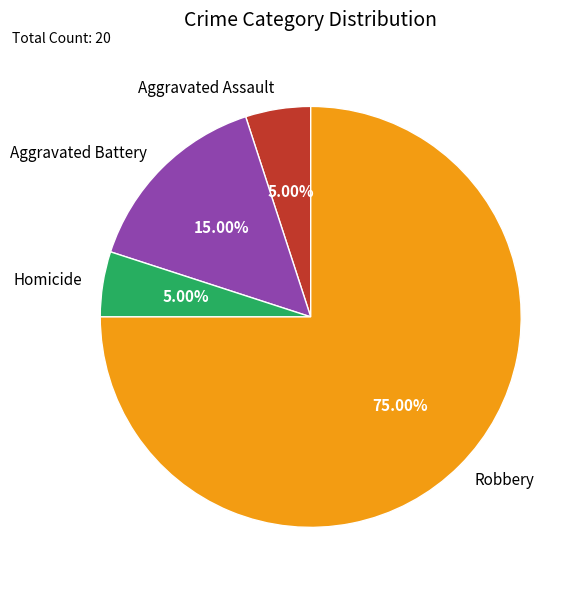

Which category accounts for the majority?

Robbery